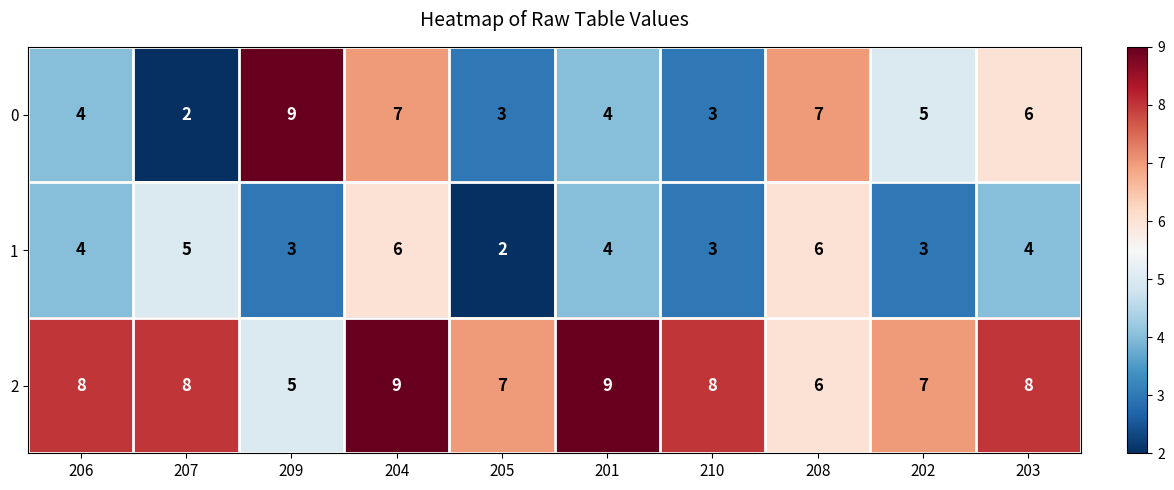

Reading right to left, extract all data points from this chart.

0: 203=6	202=5	208=7	210=3	201=4	205=3	204=7	209=9	207=2	206=4
1: 203=4	202=3	208=6	210=3	201=4	205=2	204=6	209=3	207=5	206=4
2: 203=8	202=7	208=6	210=8	201=9	205=7	204=9	209=5	207=8	206=8